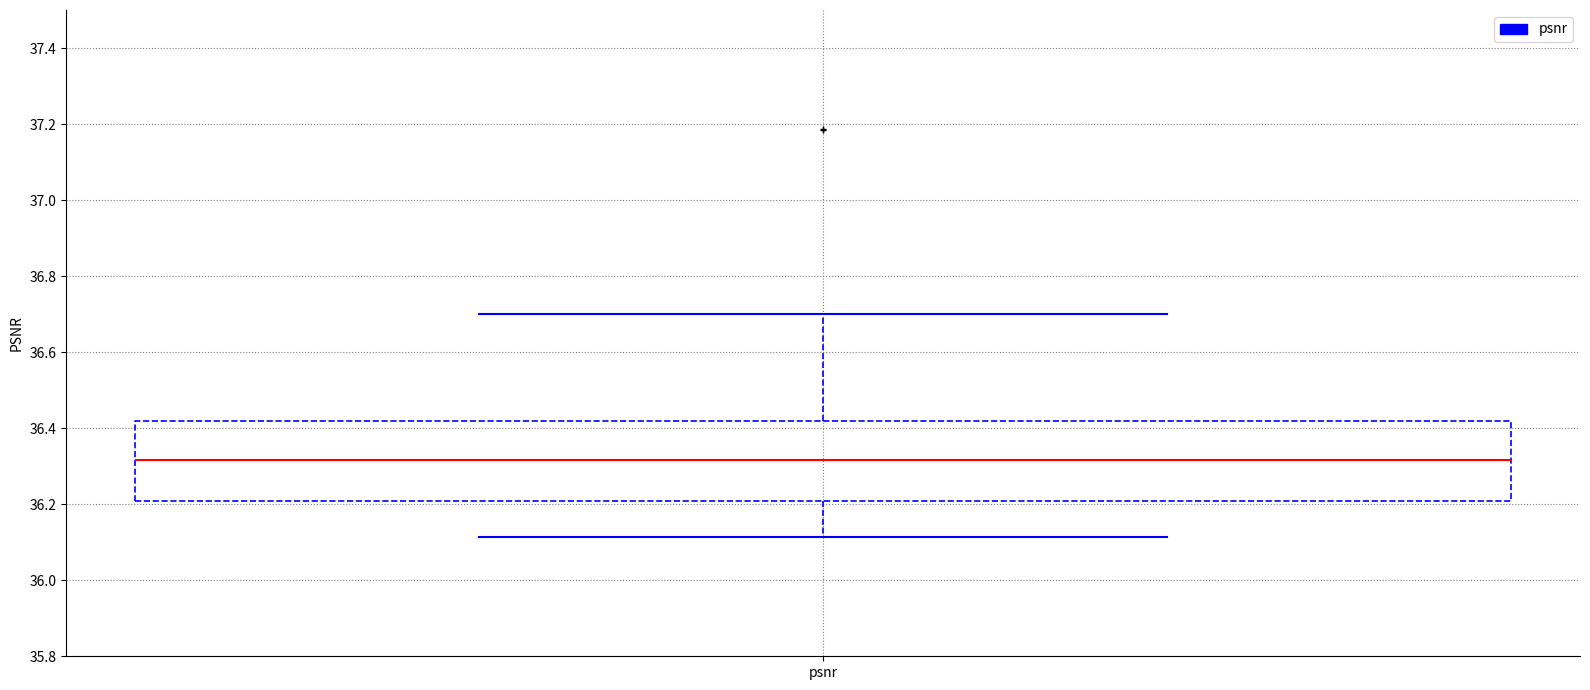

Transcribe this box plot: give where the median line is, the range the box spans, and where the two whiskers end, as read against the y-axis. The values are not printed on the chart, so give them approximately, as read against the axis.

median 36.32, box 36.20 to 36.42, whiskers 36.12 to 36.70